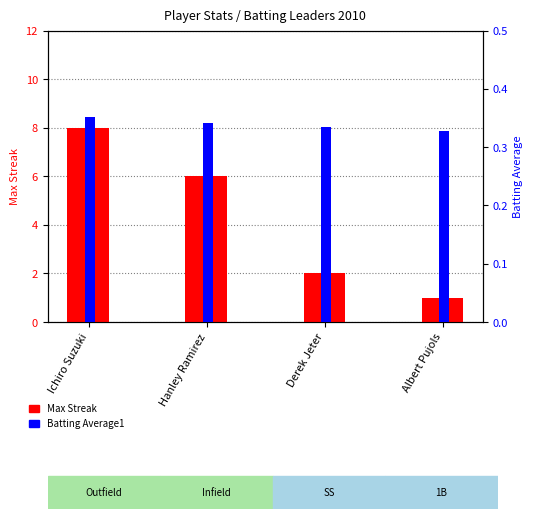

True or false: Batting Average1 has a value of 0.2 at Derek Jeter.

False